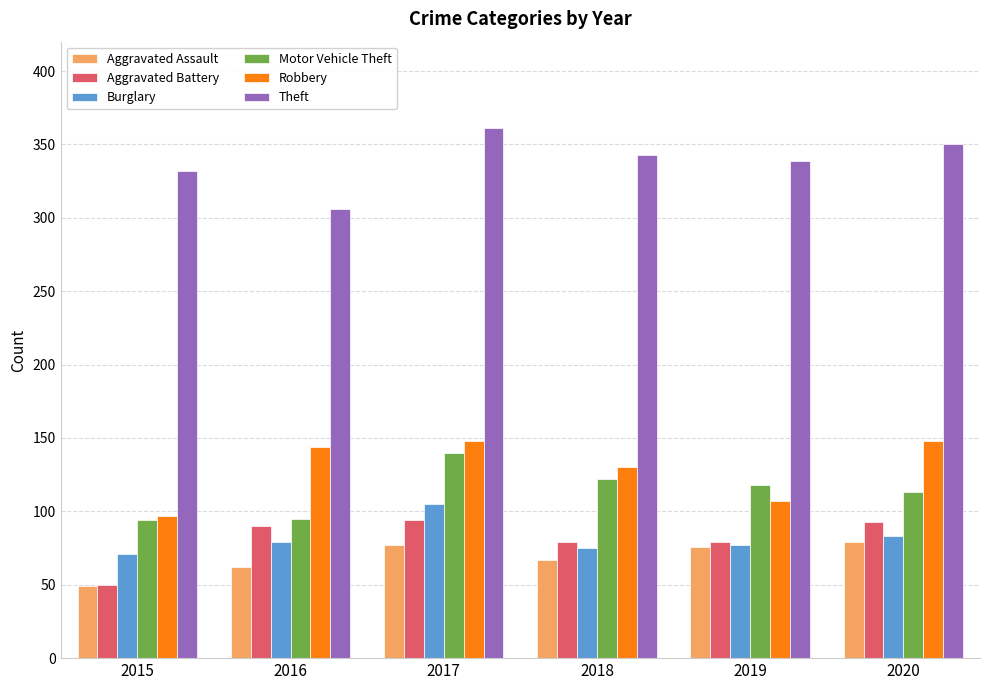

What is the difference between the Aggravated Battery values at 2015 and 2016?

40